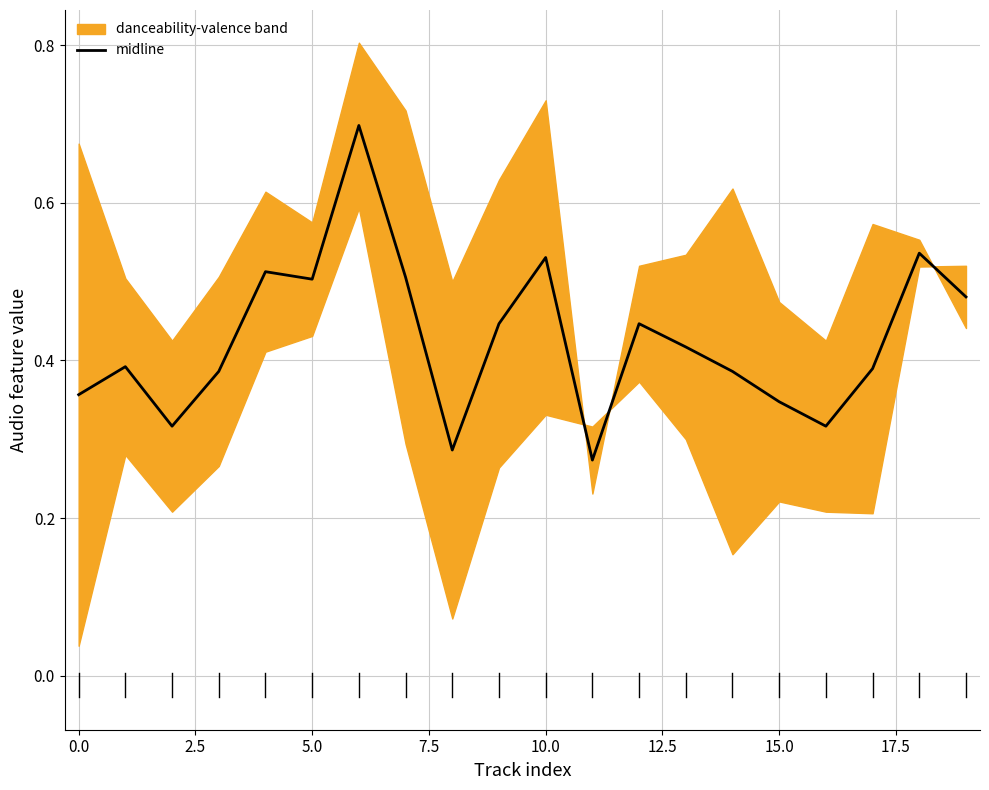

What is the highest value of the midline series?

0.7